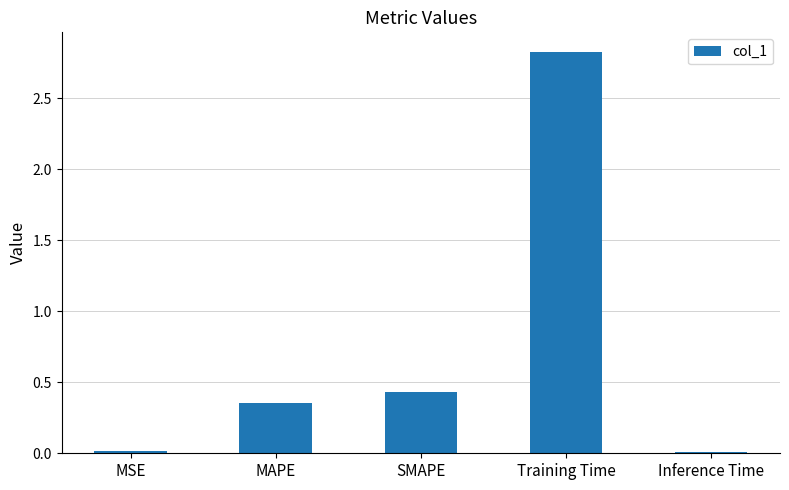

What position from the right is MAPE?

4